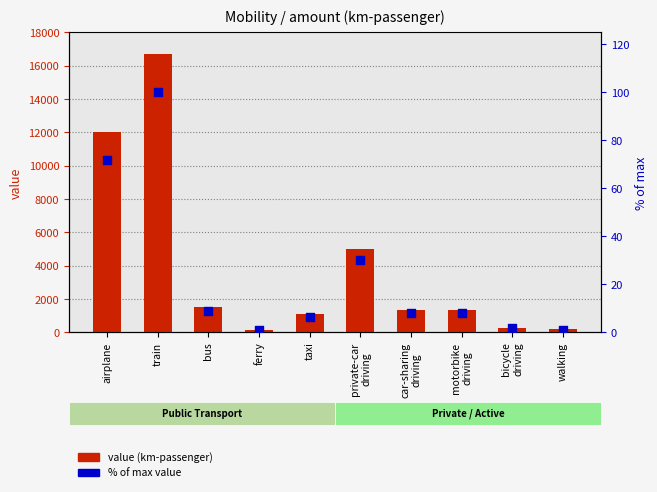

Which series contains the lowest Y value?

% of max